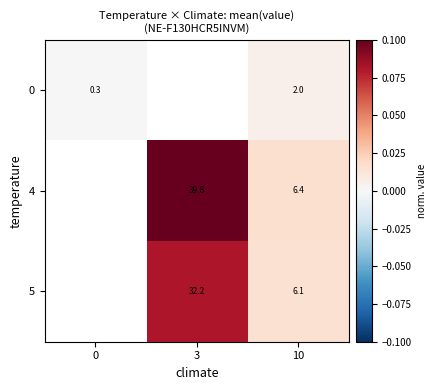

Is the value of 0 at 0 greater than the value of 5 at 3?

No